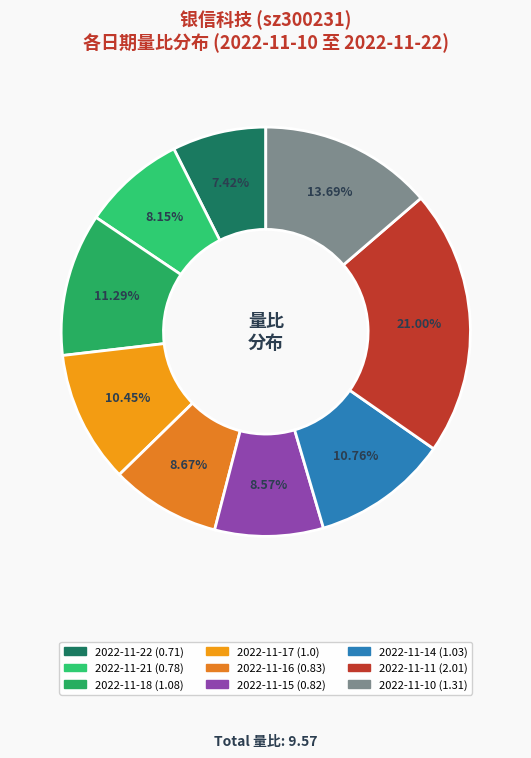

To the nearest percent, what percentage of the pie is 2022-11-17?

10%